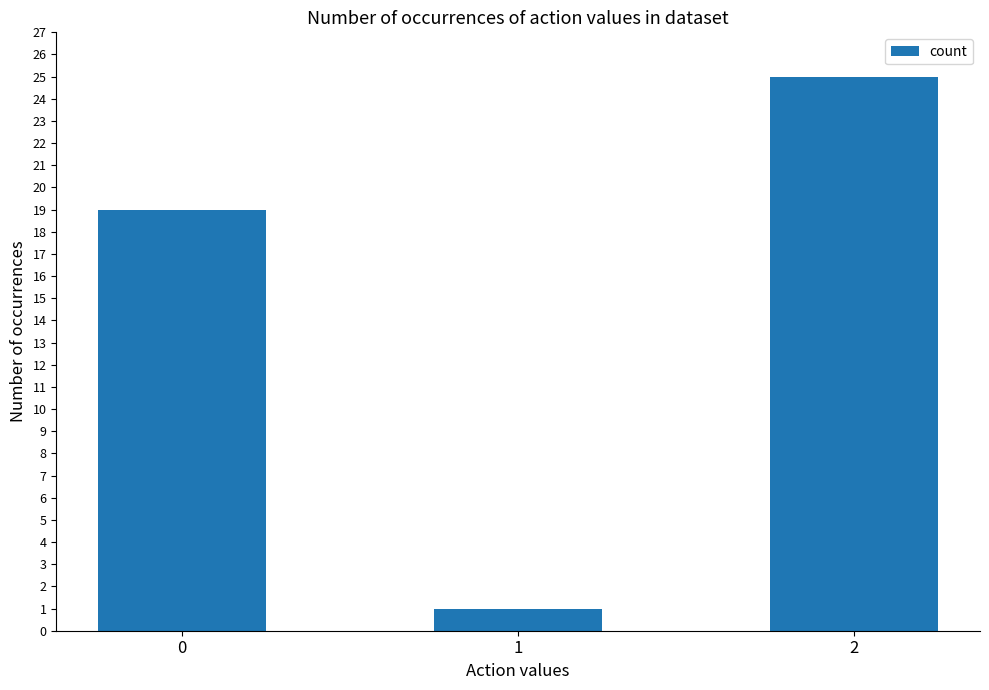

What is the value of the 2nd bar from the left?

1